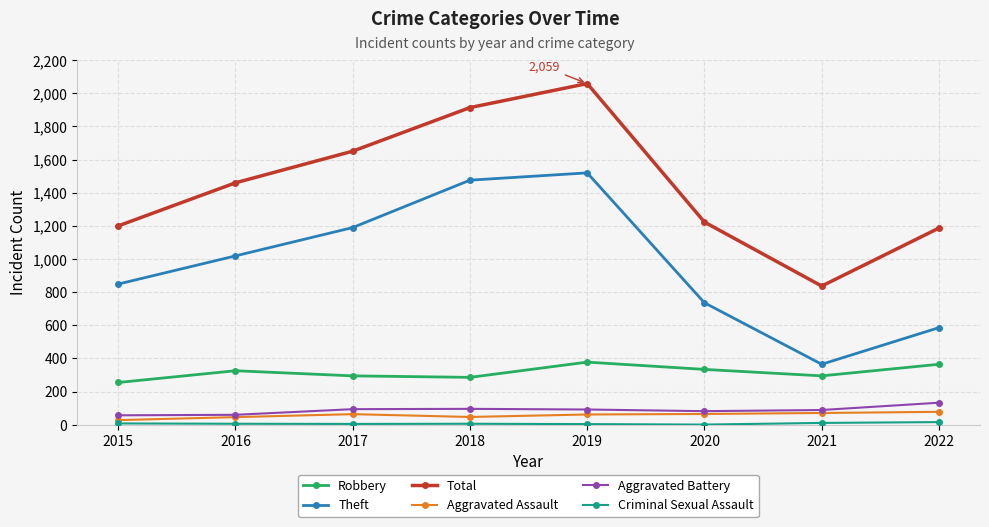

In Total, how many points are higher than both neighbors (excluding endpoints)?

1